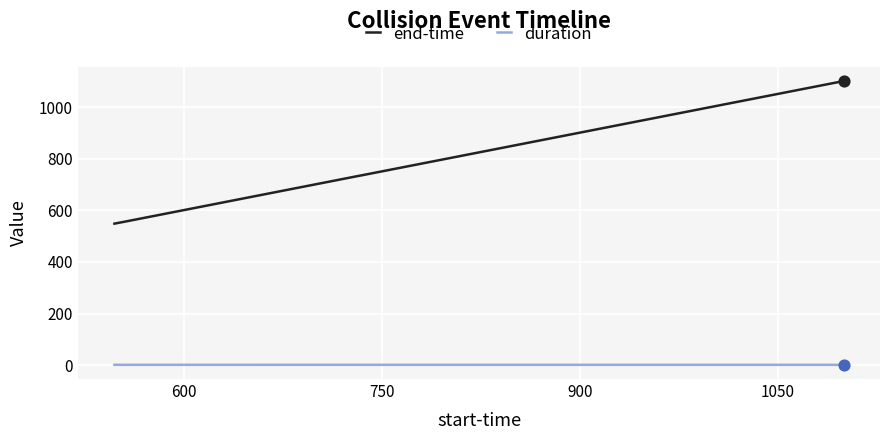

Which series has the largest range (max minus min)?

end-time